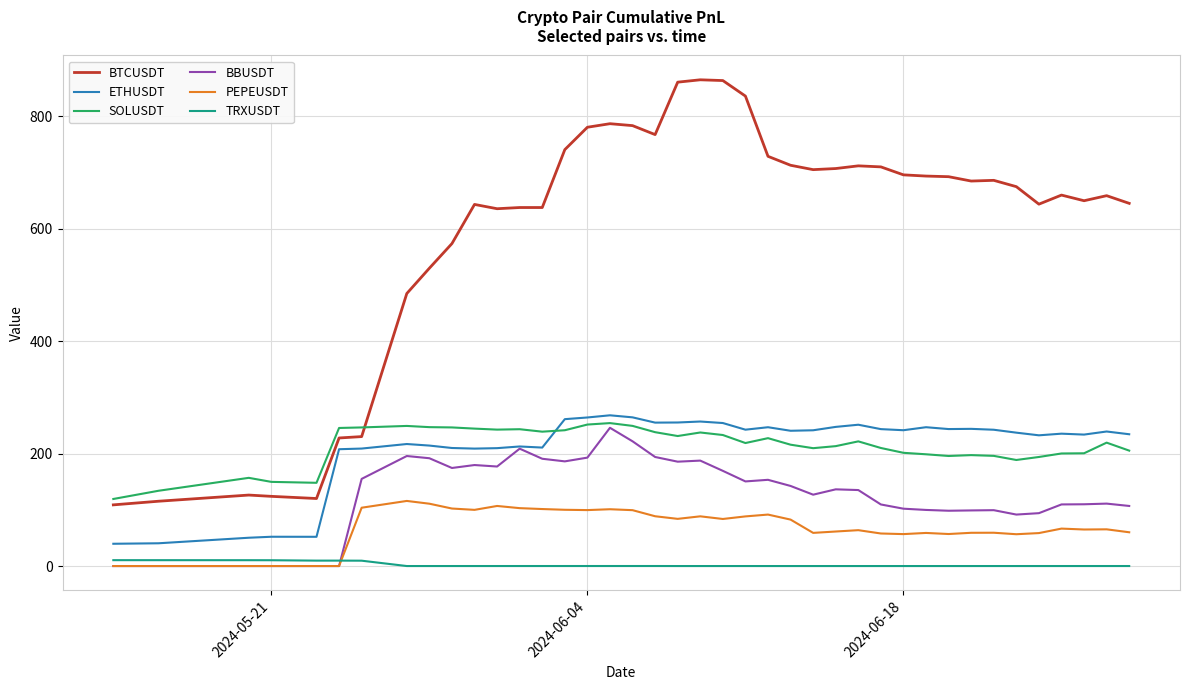

Rank the series by their maximum value, from lowest to highest.

TRXUSDT, PEPEUSDT, BBUSDT, SOLUSDT, ETHUSDT, BTCUSDT